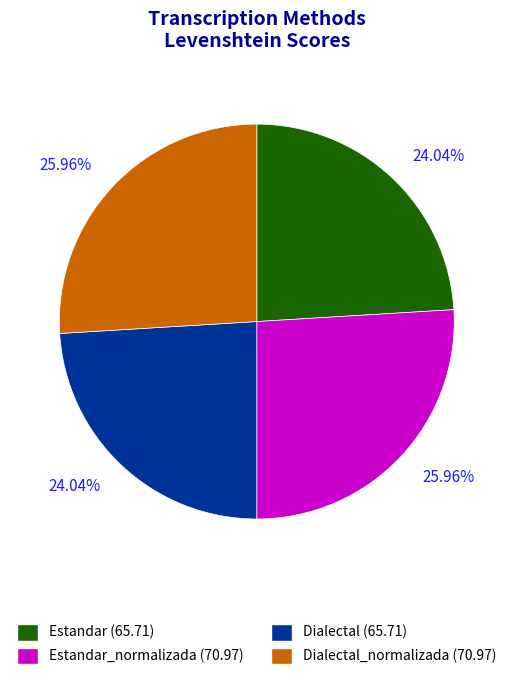

What is the ratio of the value at Dialectal to the value at Estandar?

1.0